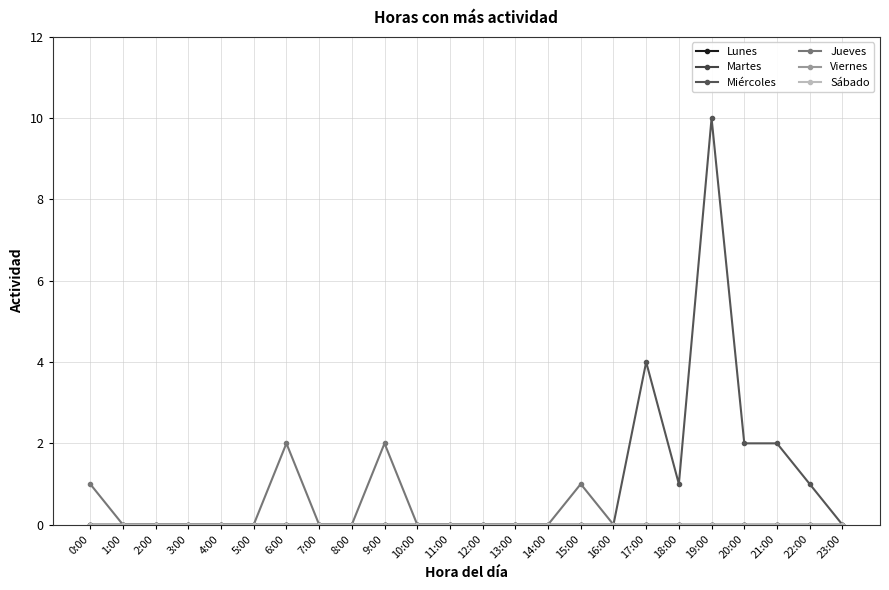

Does the chart have visible grid lines?

Yes